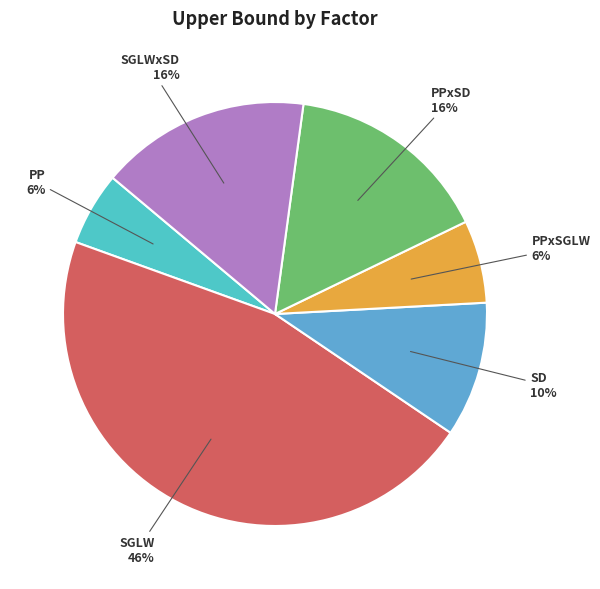

Does SD represent more than half of the total?

No